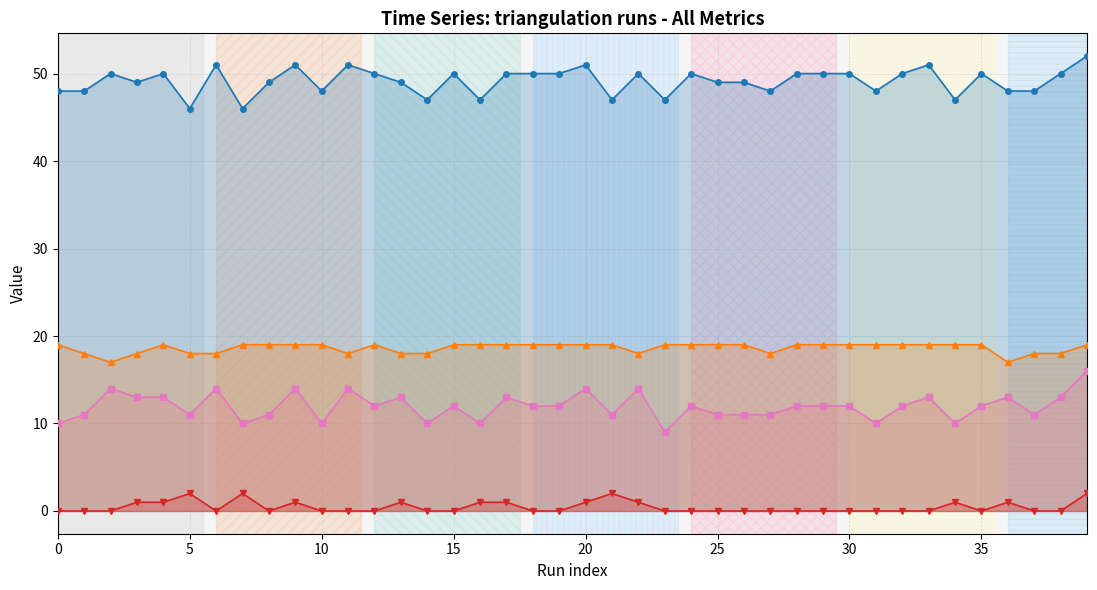

What is the value of the N_act point at the 29th from the left?

19